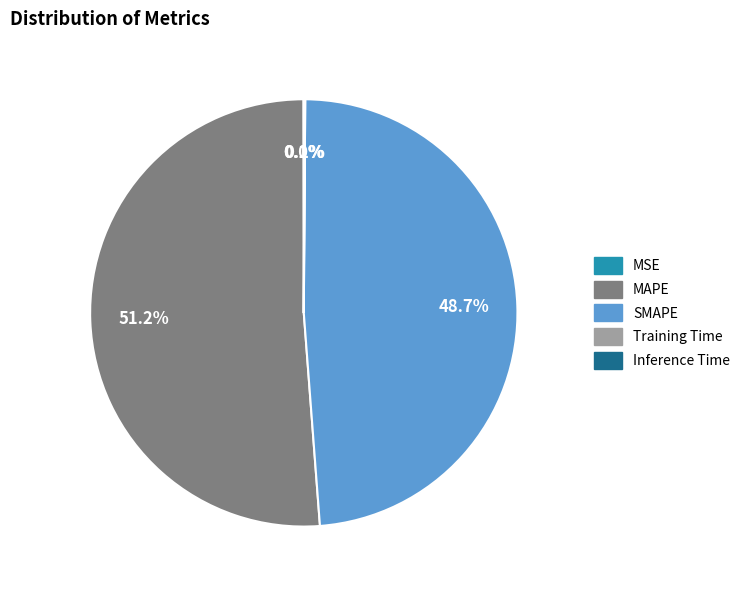

Is MAPE the majority of the pie?

Yes